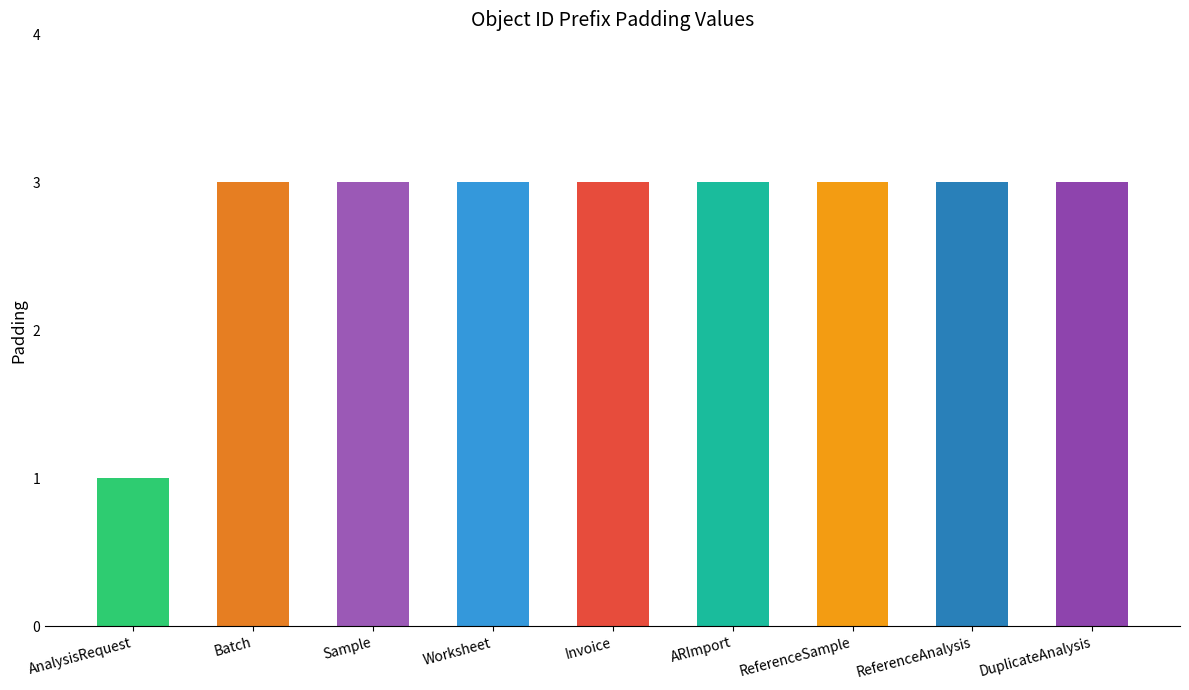

Reading right to left, what are all the values shown in this chart?

DuplicateAnalysis=3	ReferenceAnalysis=3	ReferenceSample=3	ARImport=3	Invoice=3	Worksheet=3	Sample=3	Batch=3	AnalysisRequest=1